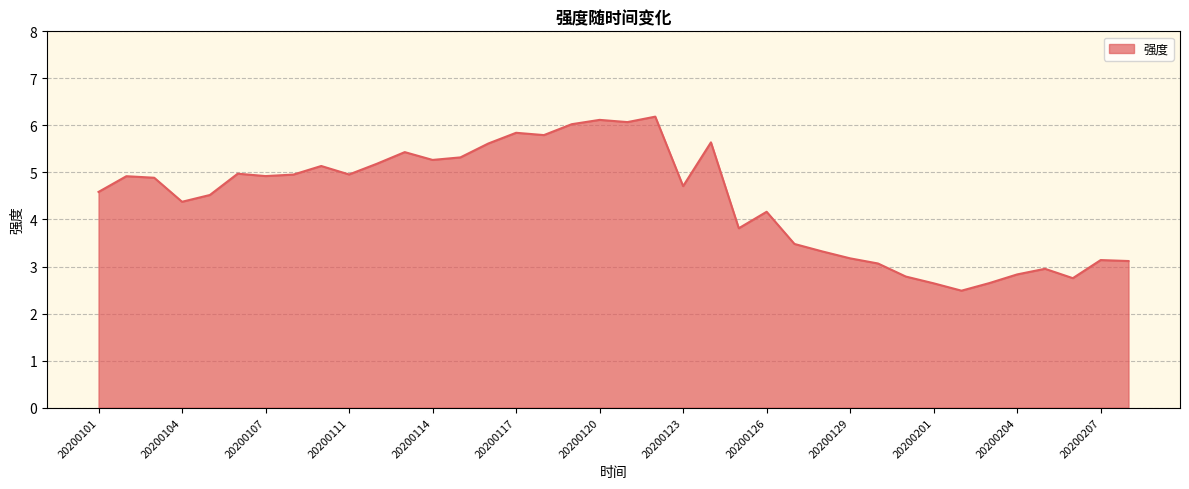

What is the maximum value shown in the chart?

6.2